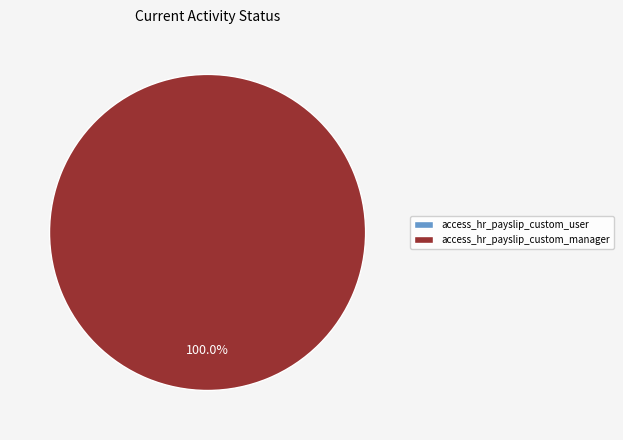

Is the sum of access_hr_payslip_custom_manager and access_hr_payslip_custom_user greater than half?

Yes